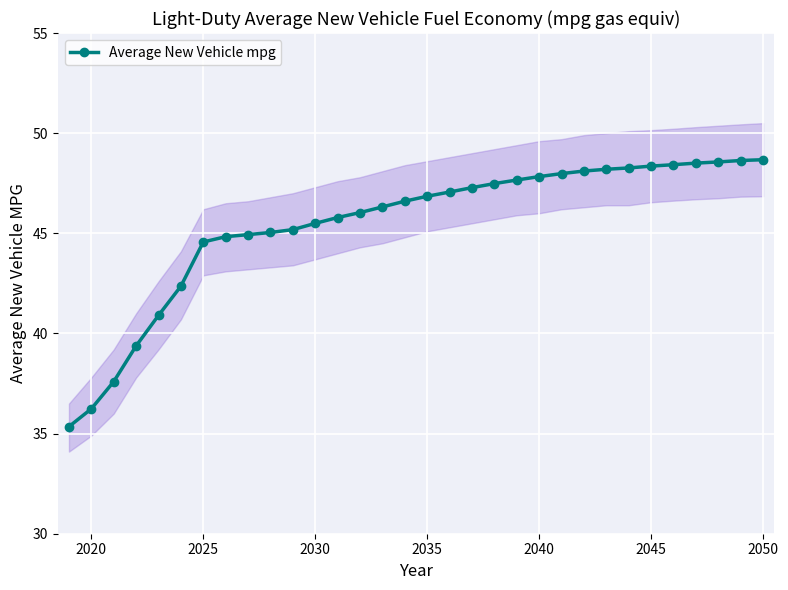

True or false: Average New Vehicle mpg has a value of 27.2 at 2035.

False